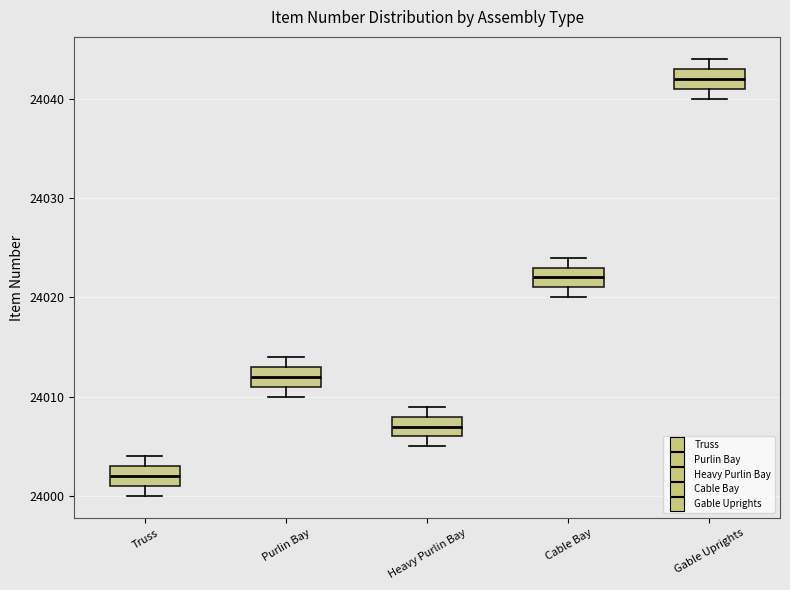

Reading left to right, transcribe this box plot: for each box, give where its median line is, the range the box spans, and where its two whiskers end, as read against the y-axis. The values are not printed on the chart, so give them approximately, as read against the axis.

Truss: median 24002, box 24001 to 24003, whiskers 24000 to 24004
Purlin Bay: median 24012, box 24011 to 24013, whiskers 24010 to 24014
Heavy Purlin Bay: median 24007, box 24006 to 24008, whiskers 24005 to 24009
Cable Bay: median 24022, box 24021 to 24023, whiskers 24020 to 24024
Gable Uprights: median 24042, box 24041 to 24043, whiskers 24040 to 24044